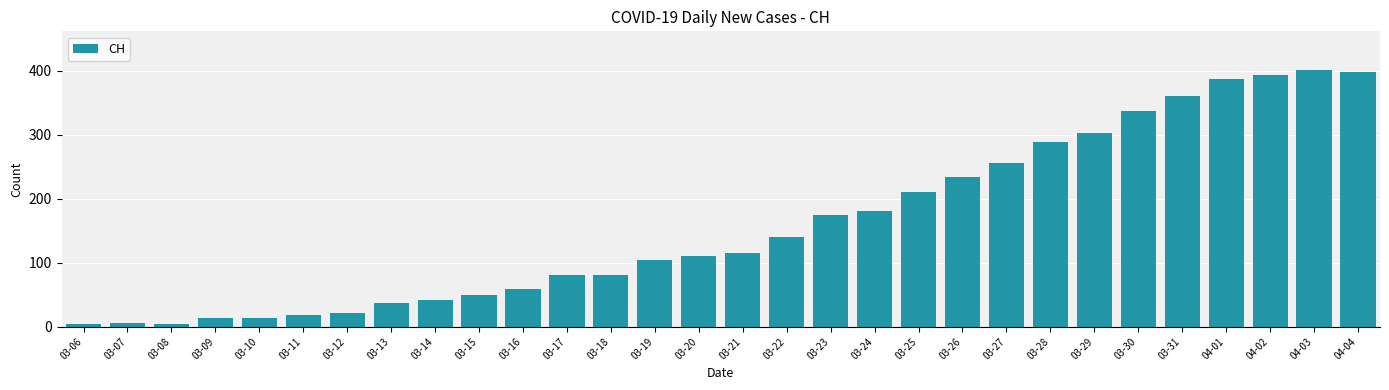

What is the value of the 17th bar from the left?

140